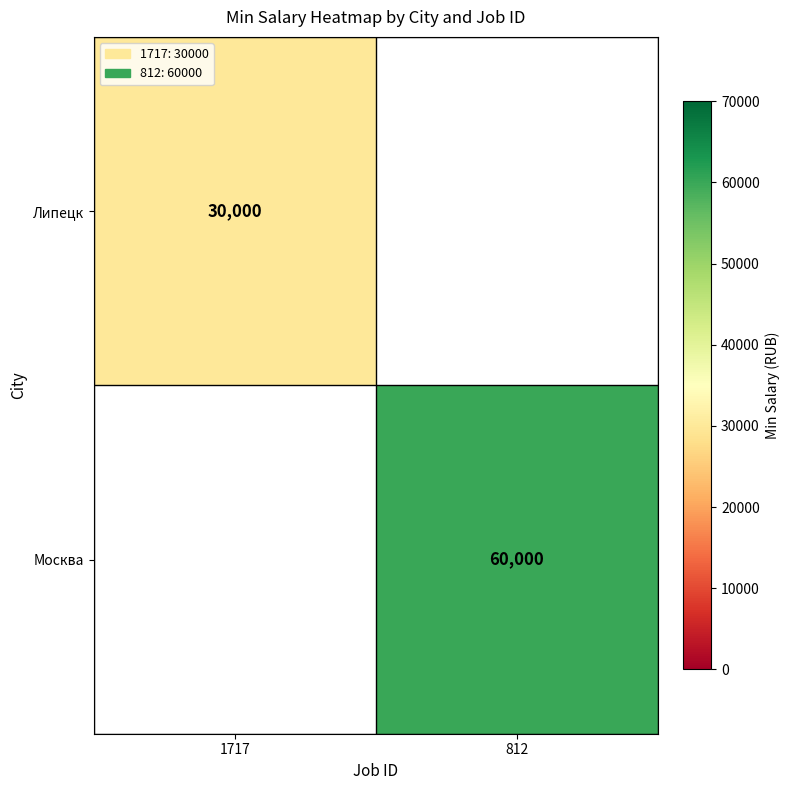

Which has a higher value, 1717 or 812?

812